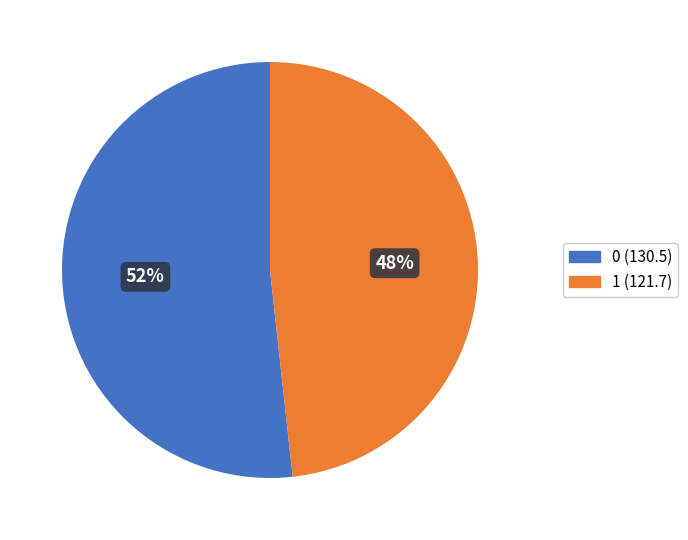

To the nearest percent, what portion does 0 represent?

52%